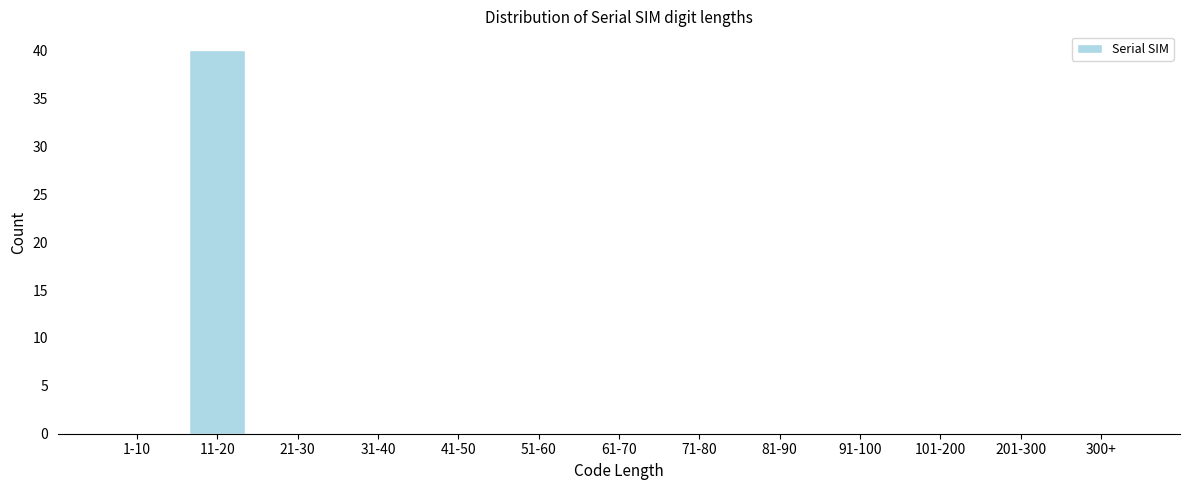

Reading right to left, extract all data points from this chart.

300+=0	201-300=0	101-200=0	91-100=0	81-90=0	71-80=0	61-70=0	51-60=0	41-50=0	31-40=0	21-30=0	11-20=40	1-10=0